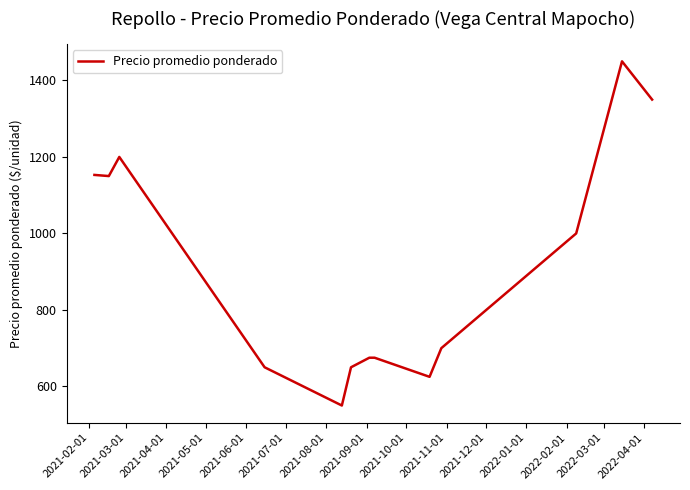

What is the smallest value displayed?

550